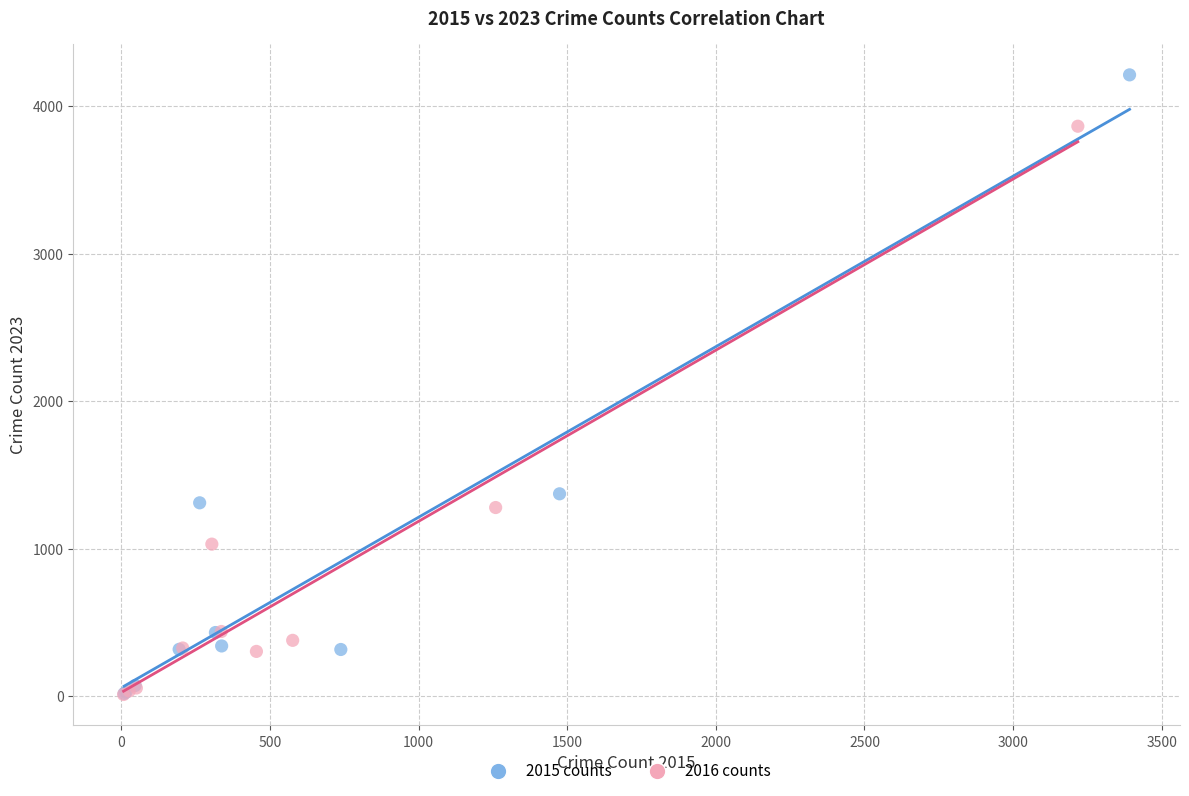

Which series has the largest Y range (max minus min)?

2015 counts